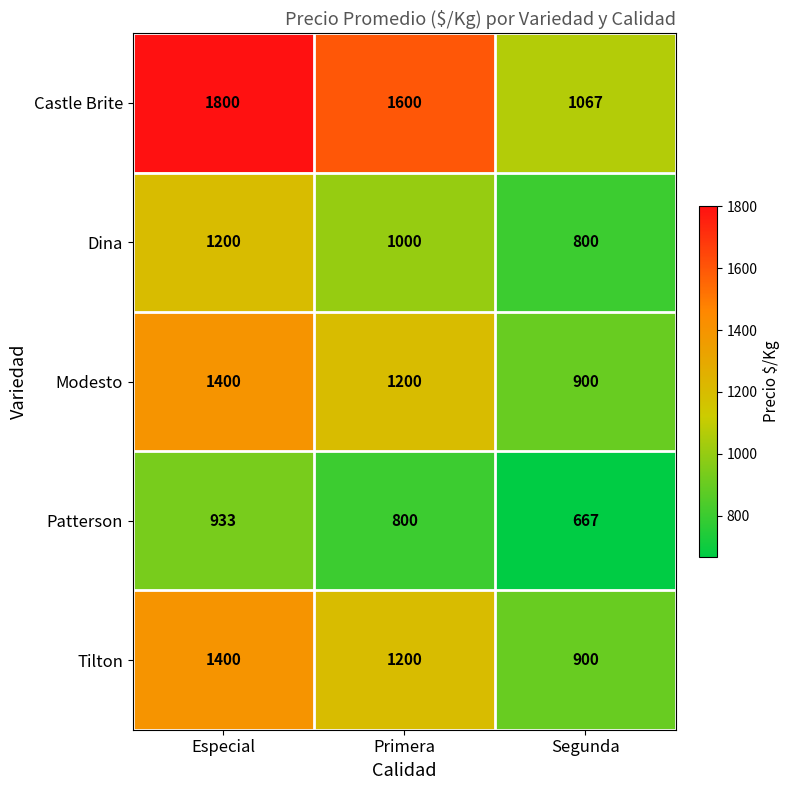

At which category is the sum across all series the highest?

Especial